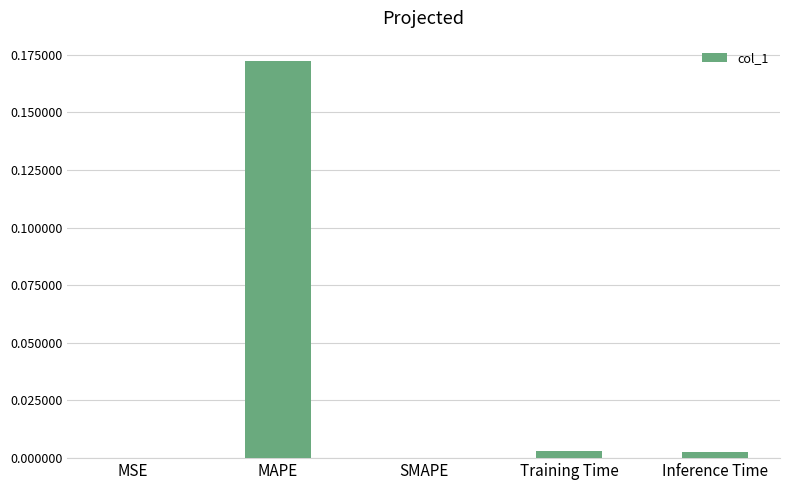

Which label corresponds to the largest value in the chart?

MAPE